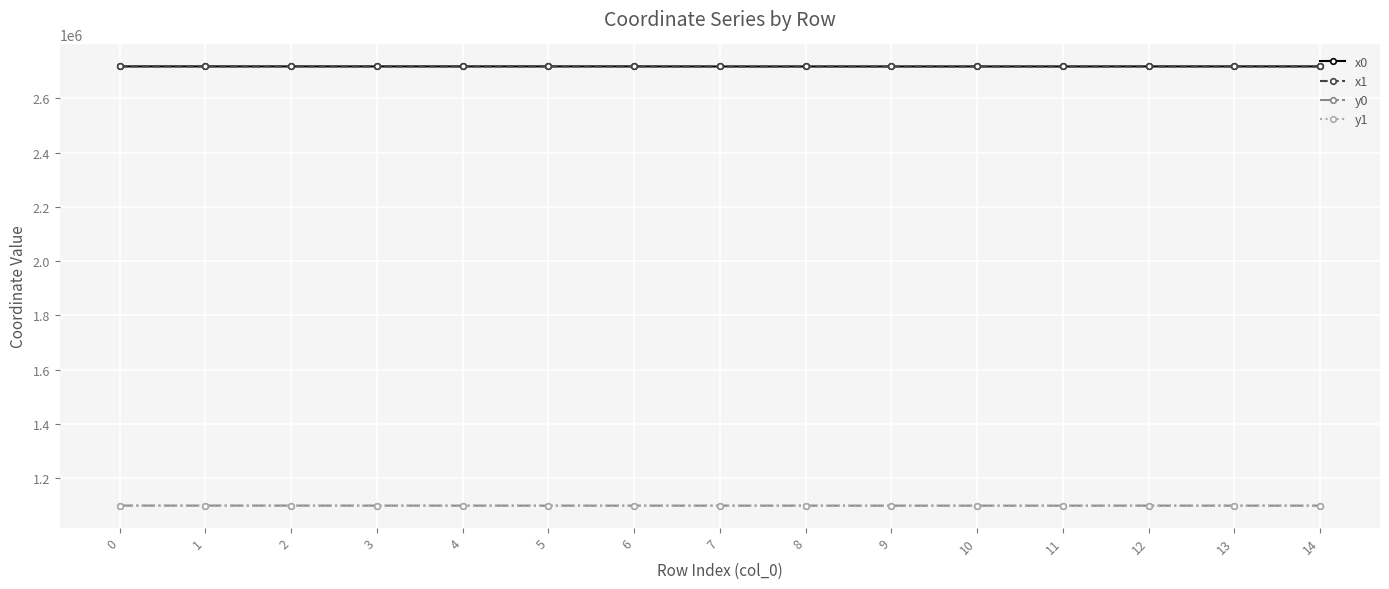

At how many categories does at least one series exceed 2396627?

15